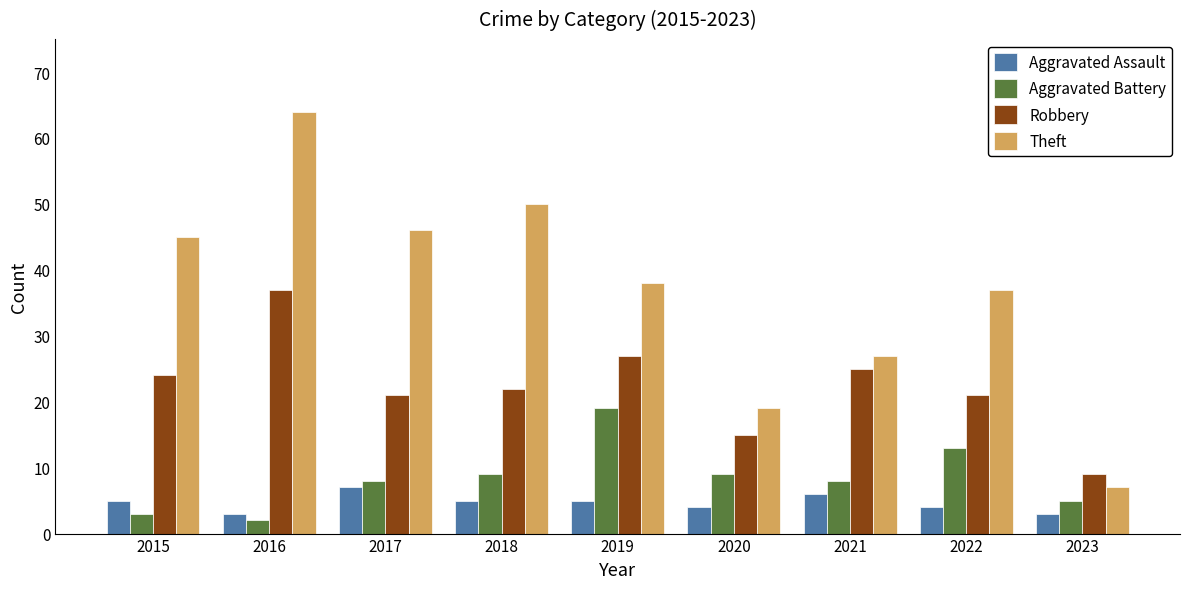

What is the sum of the Aggravated Assault values at 2018 and 2023?

8